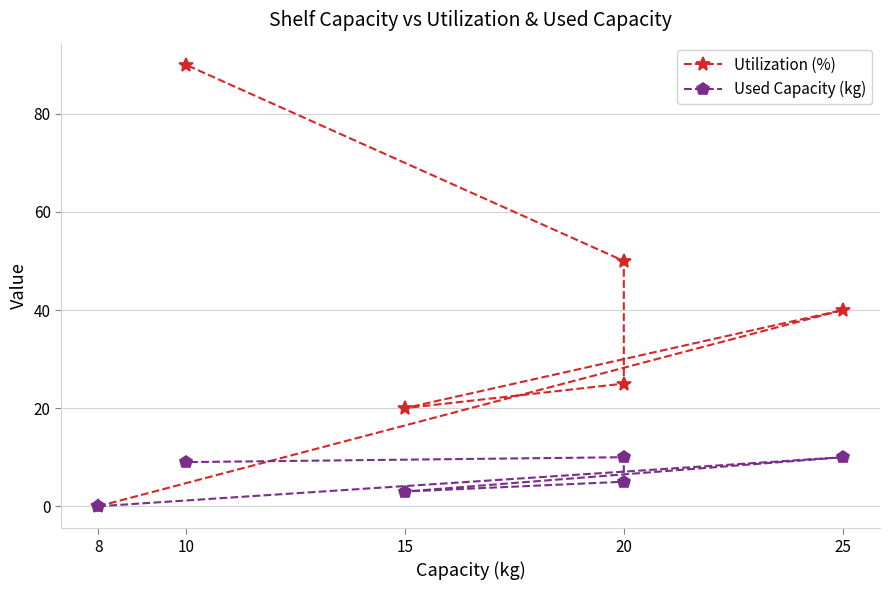

What is the difference between the maximum and minimum values in the Used Capacity (kg) series?

10